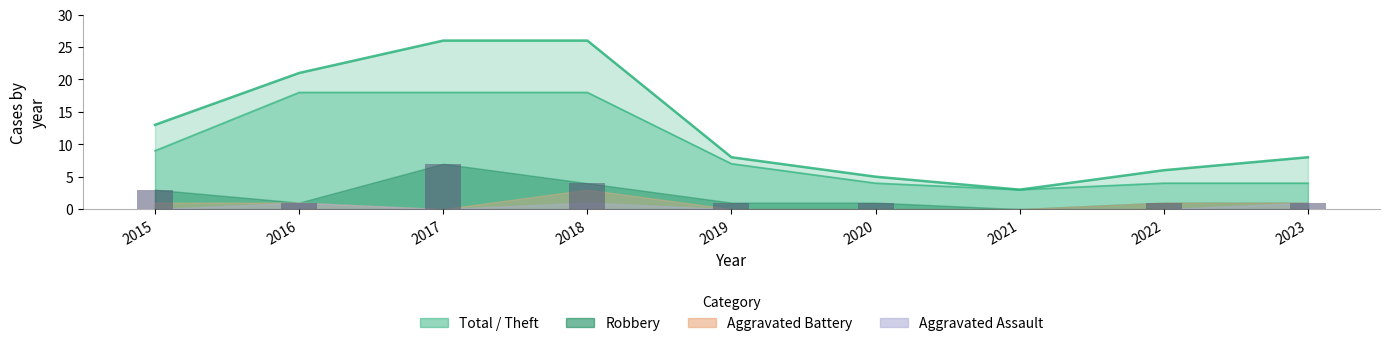

What is the difference between the Theft values at 2021 and 2016?

15